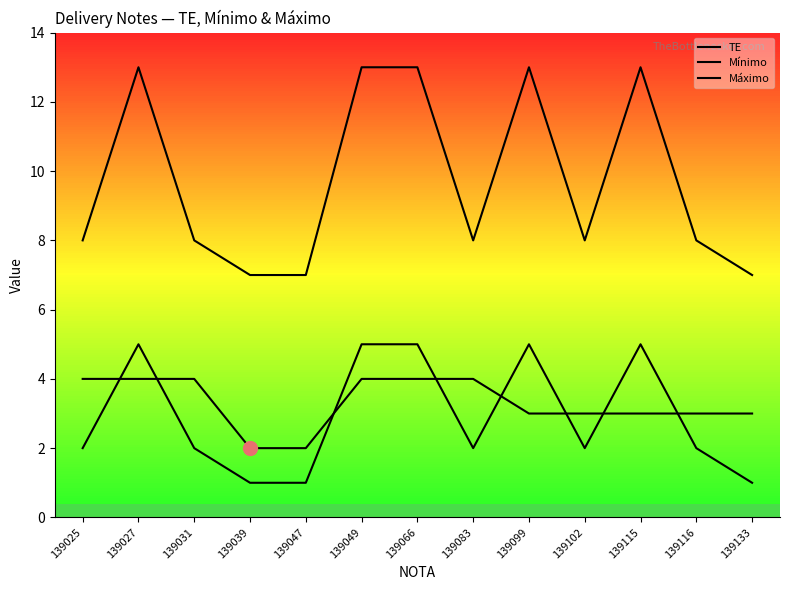

What is the sum of all TE values?

43